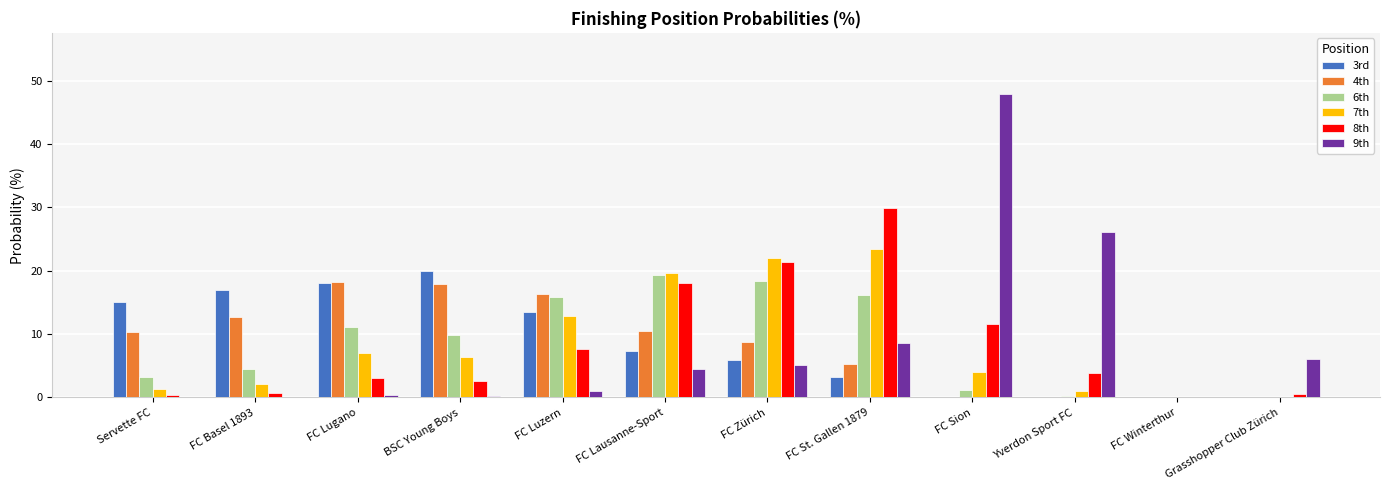

True or false: 6th has a value of 11.1 at FC Lugano.

True